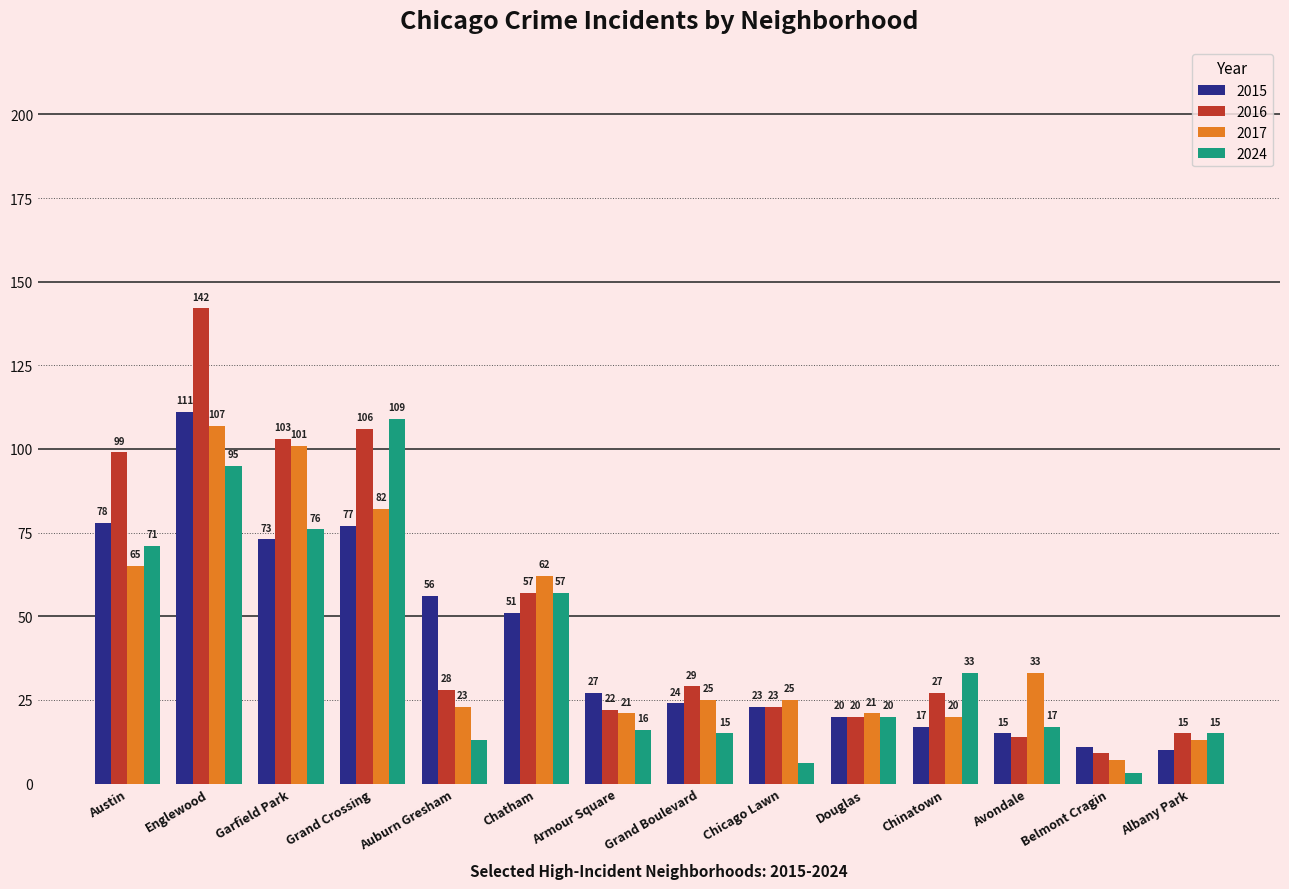

True or false: 2024 has a value of 143 at Englewood.

False